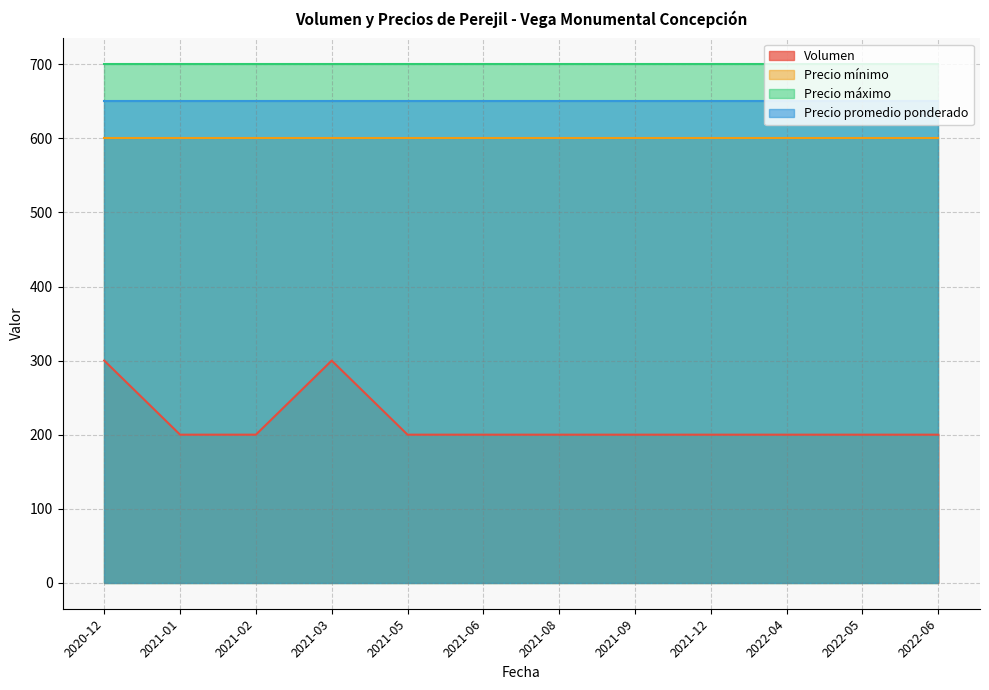

What is the maximum value shown in the chart?

700